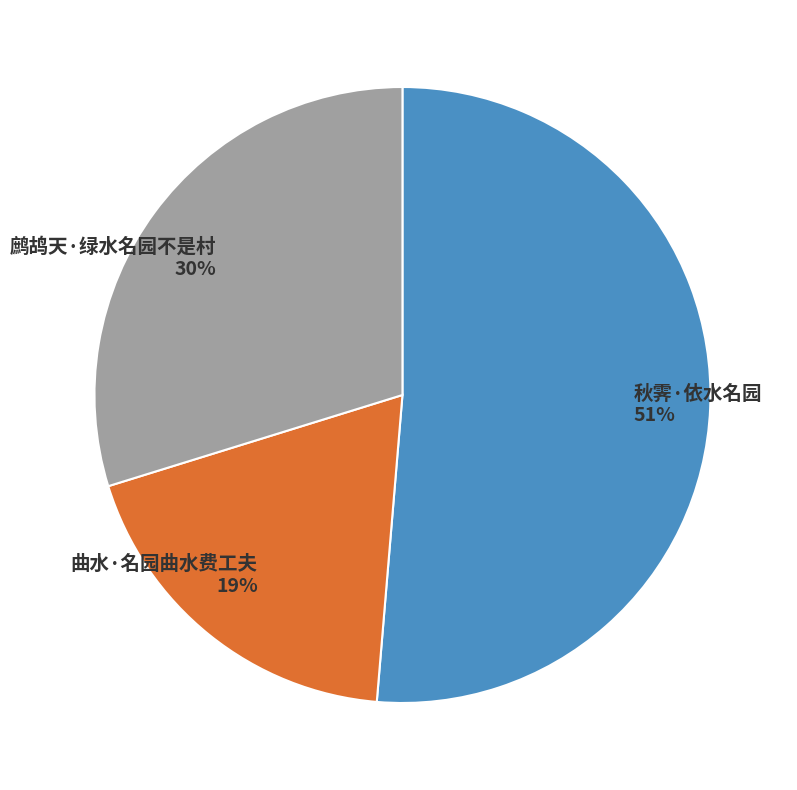

Rank the categories by value from highest to lowest.

秋霁·依水名园, 鹧鸪天·绿水名园不是村, 曲水·名园曲水费工夫